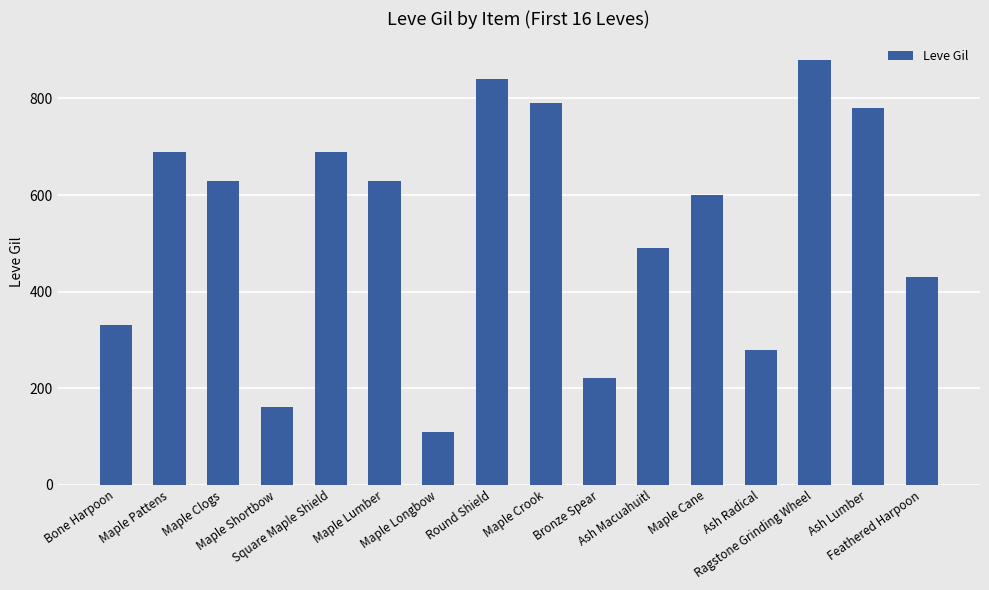

What is the value of the 1st bar from the left?

330